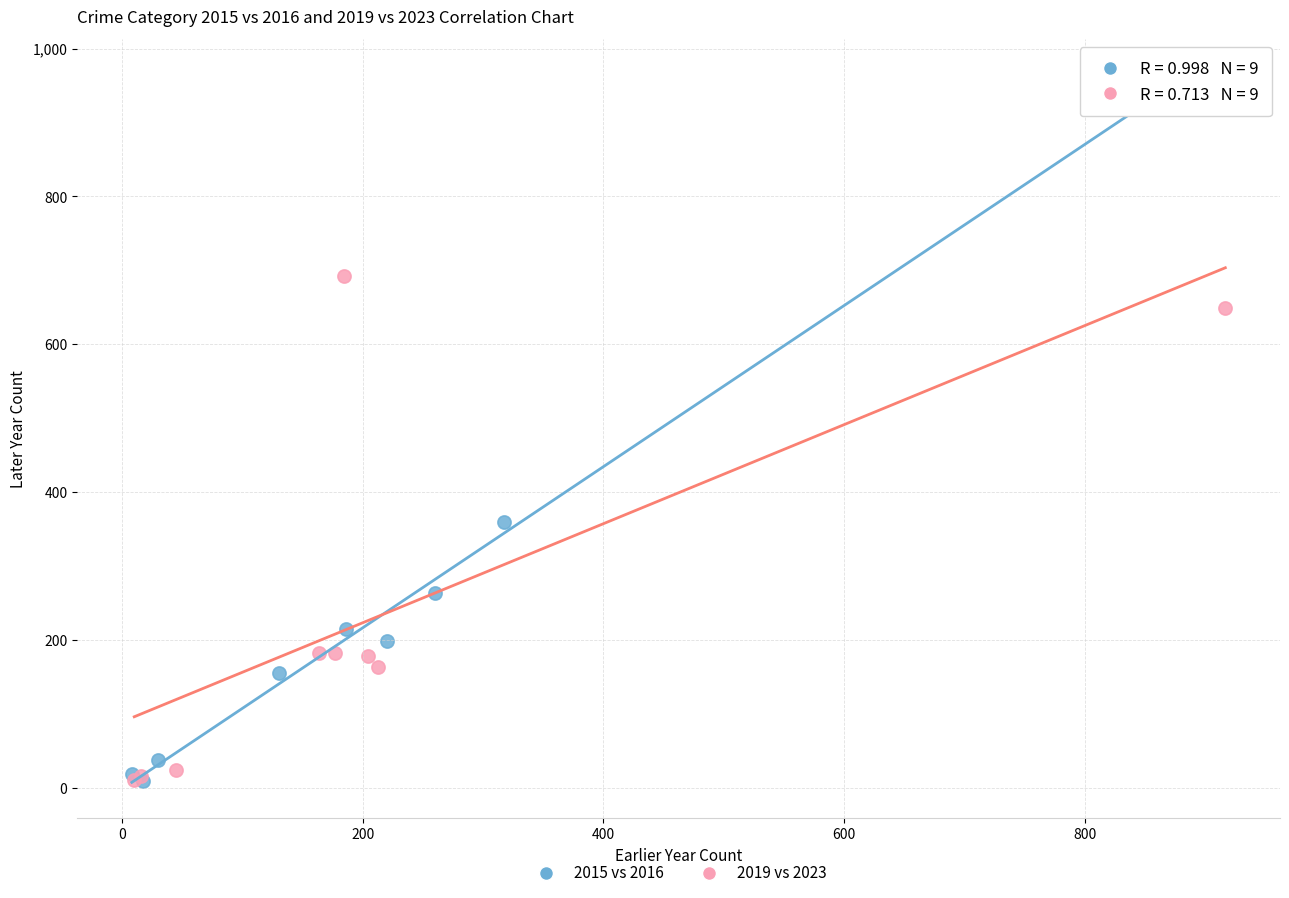

Which series has the largest Y range (max minus min)?

2015 vs 2016